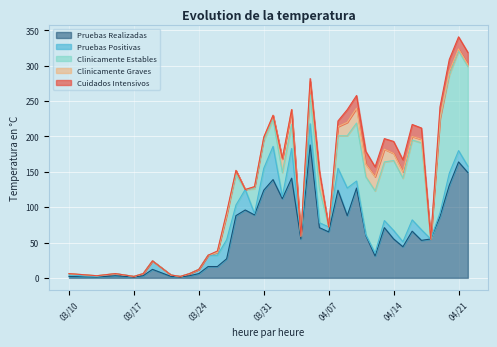

At 2020-03-26, list the series in order from largest to smallest.

Pruebas Realizadas, Pruebas Positivas, Clinicamente Estables, Cuidados Intensivos, Clinicamente Graves